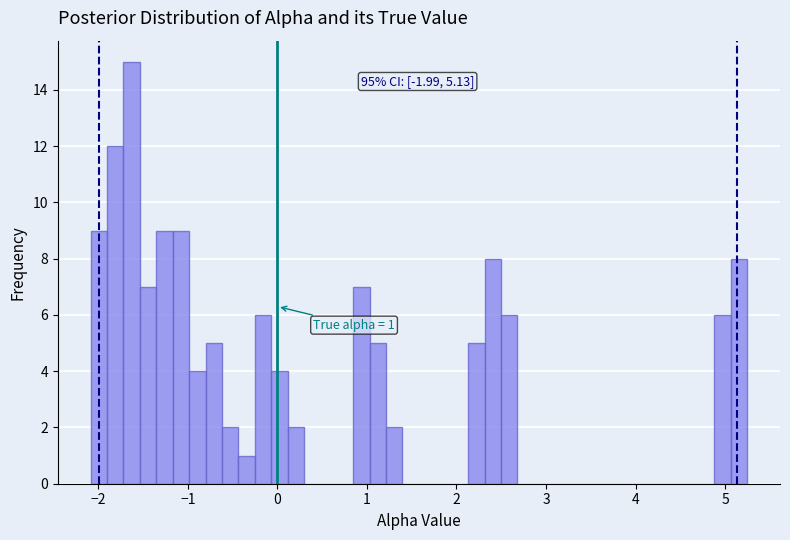

Around what value on the x-axis is the tallest bar? Give the approximate position of its centre, as read against the axis.

-1.6